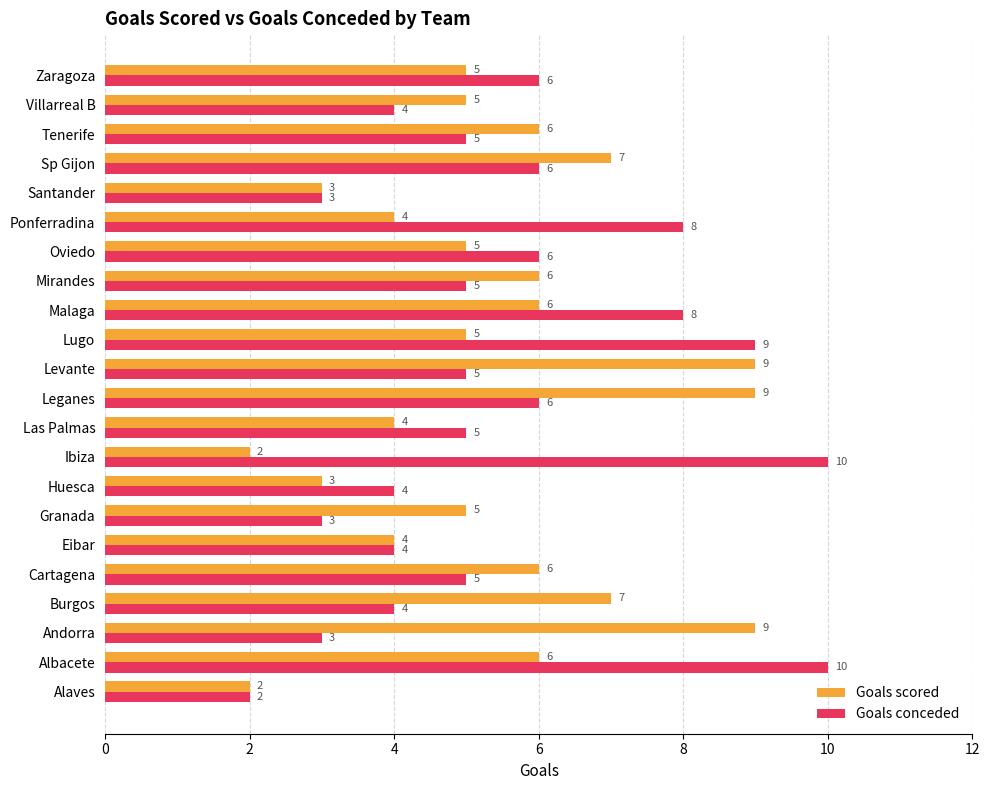

The Goals scored series shows 3 at Huesca. True or false?

True